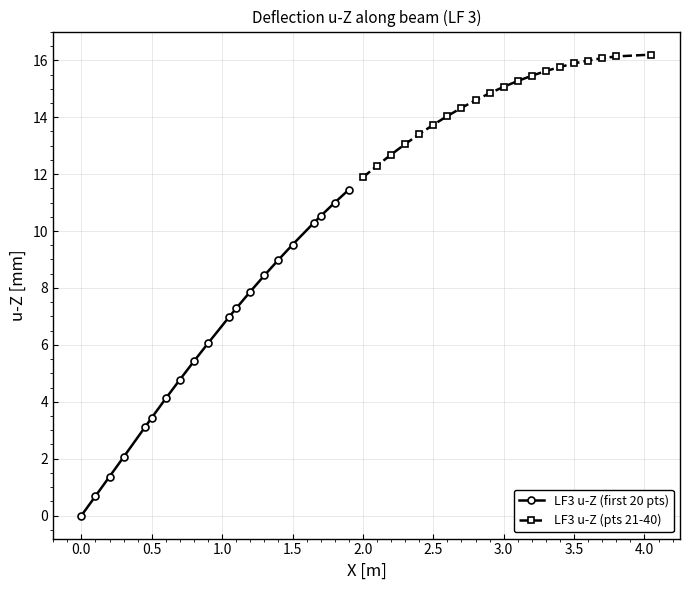

The LF3 u-Z (first 20 pts) series shows 3.4 at 0.5. True or false?

True